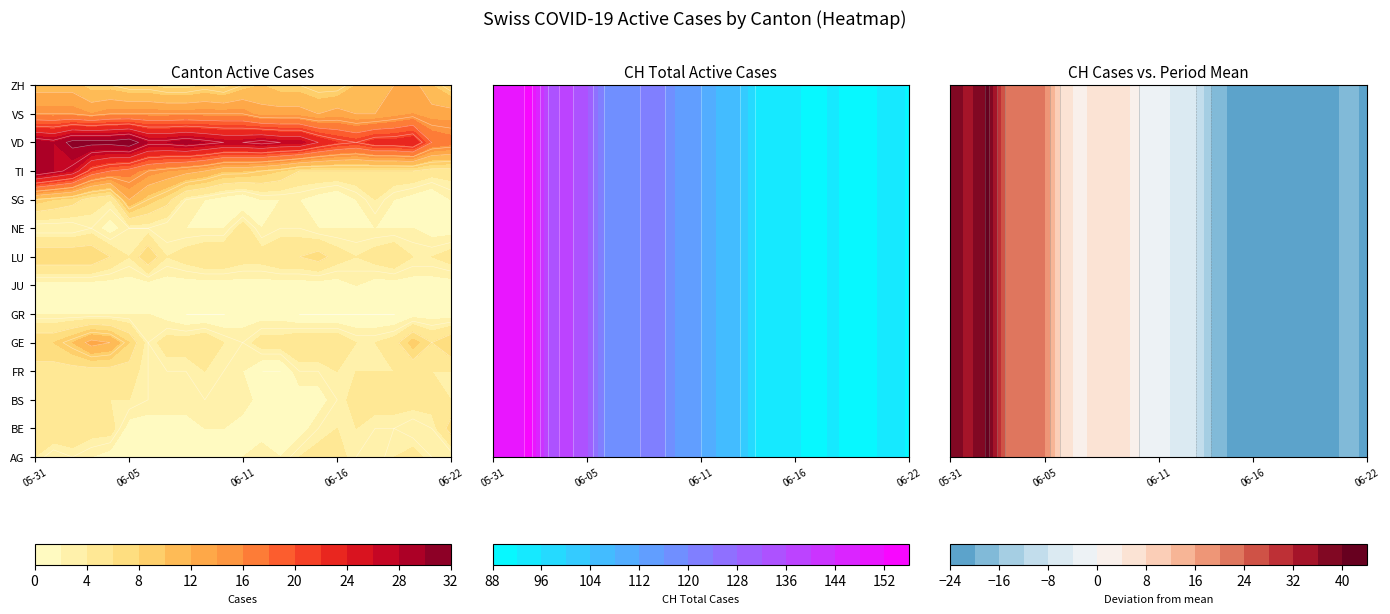

How many data points in GR are less than 1?

9